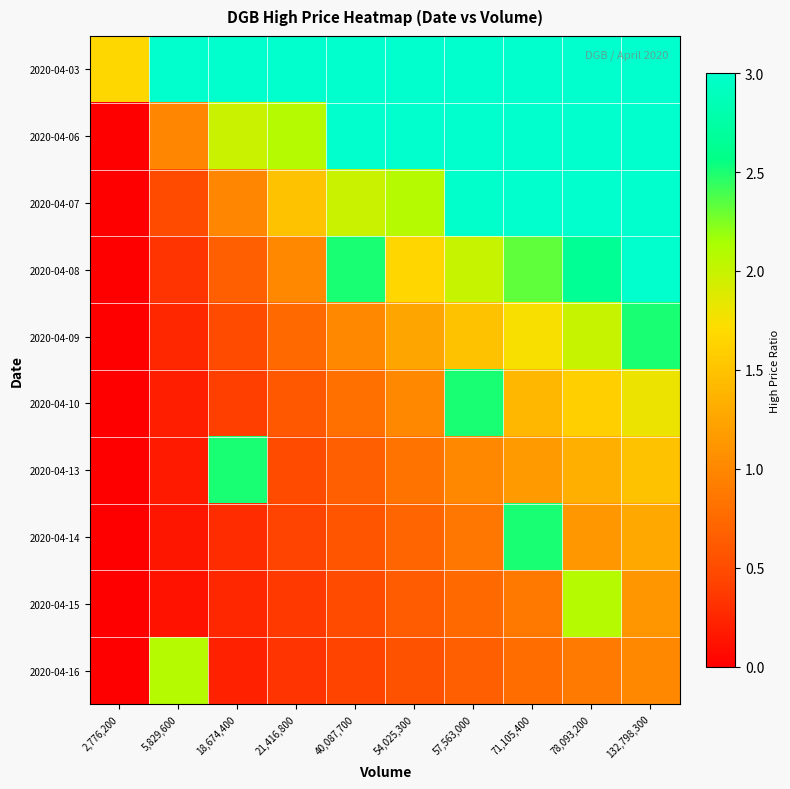

Which series has the largest total across all categories?

2020-04-03